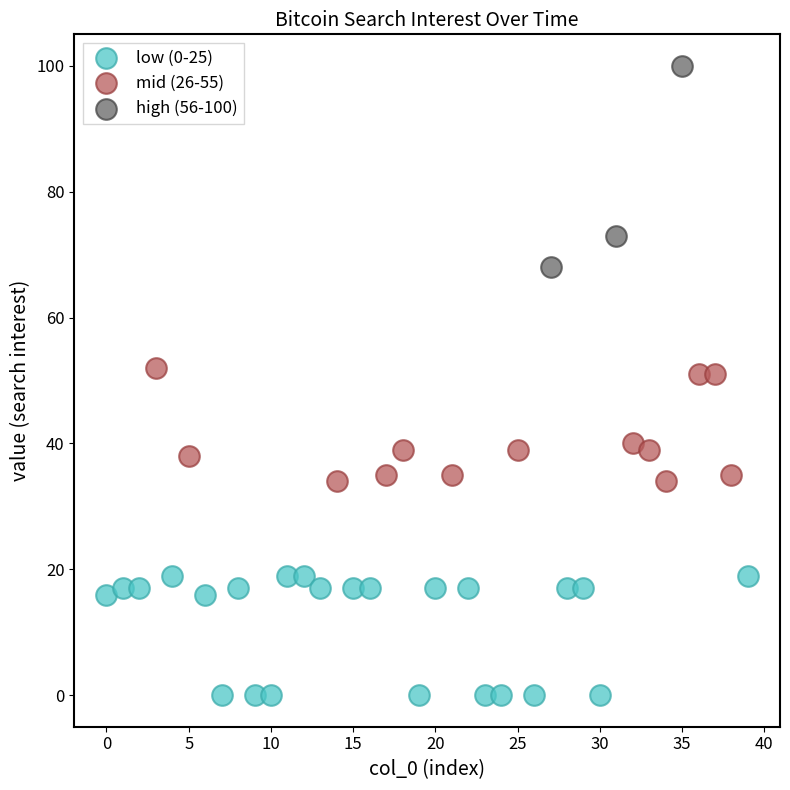

Which series has the widest spread of Y values?

high (56-100)